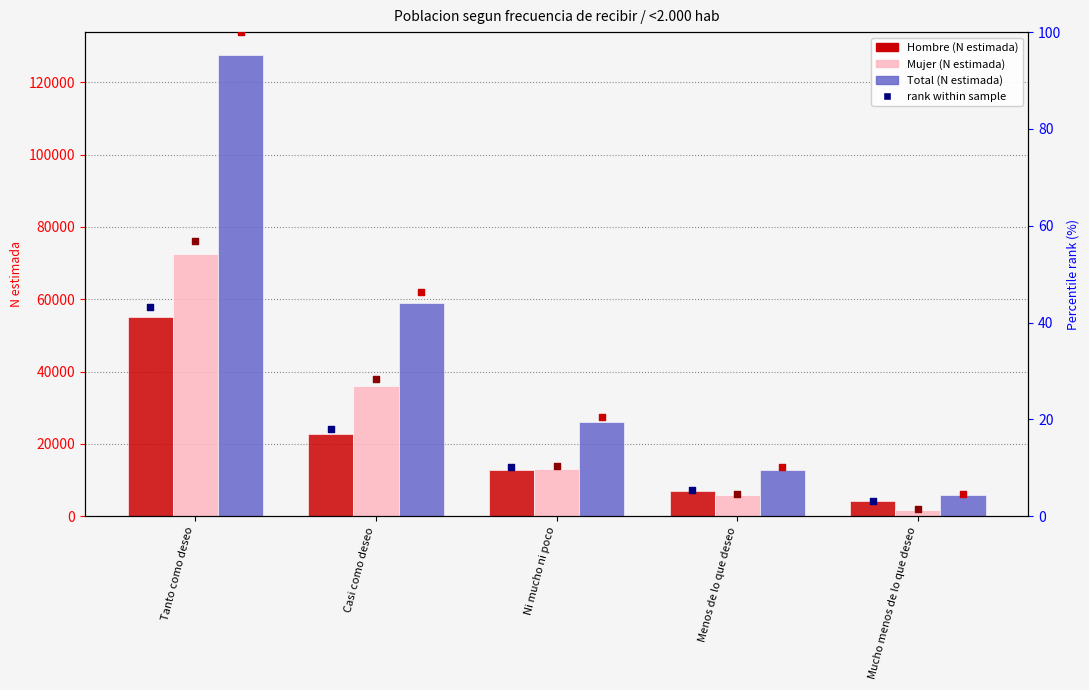

Is the value of Hombre (rank) at Mucho menos de lo que deseo greater than the value of Mujer at Casi como deseo?

No